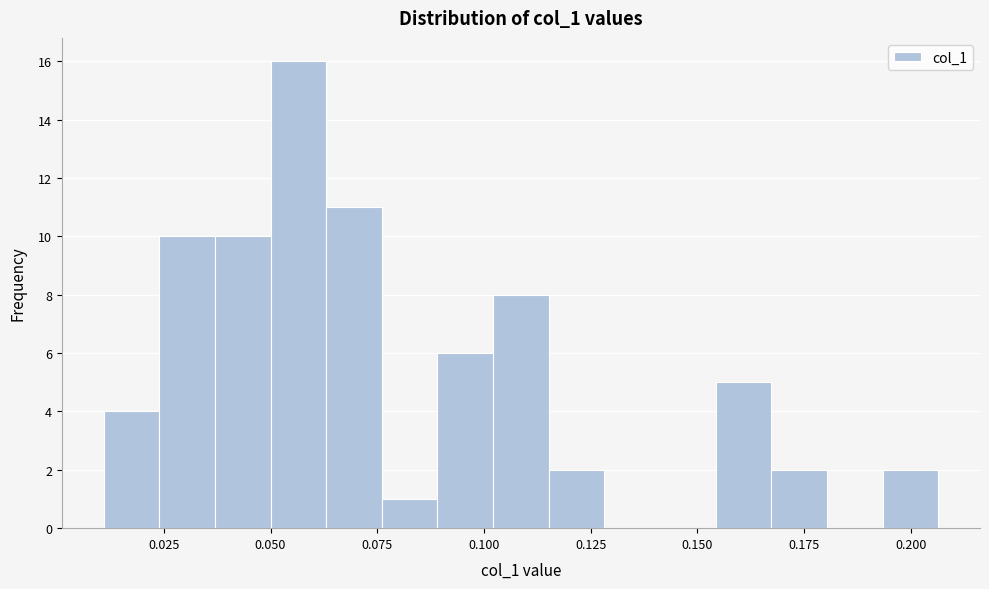

Read against the x-axis, roughly where is the centre of the tallest bar?

0.055